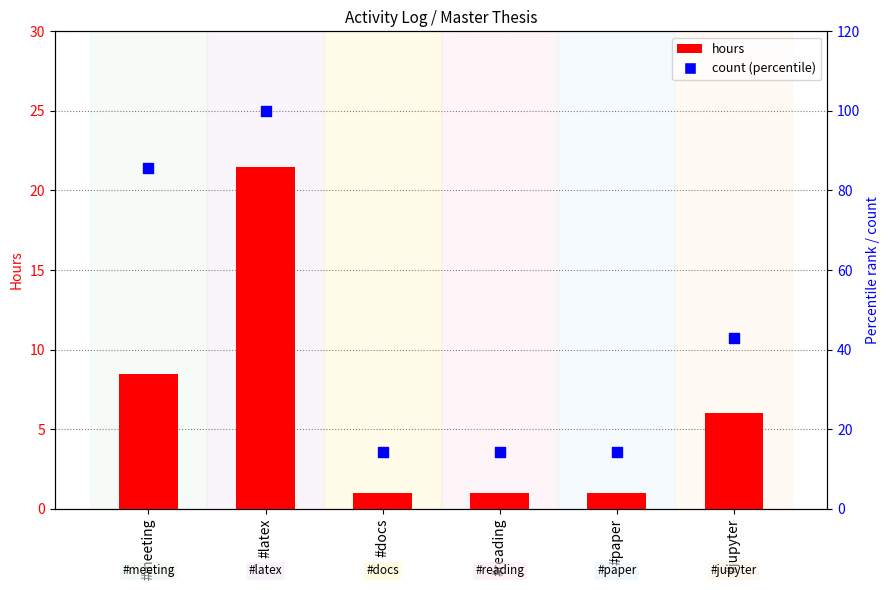

Which series has the largest total across all categories?

count (percentile)